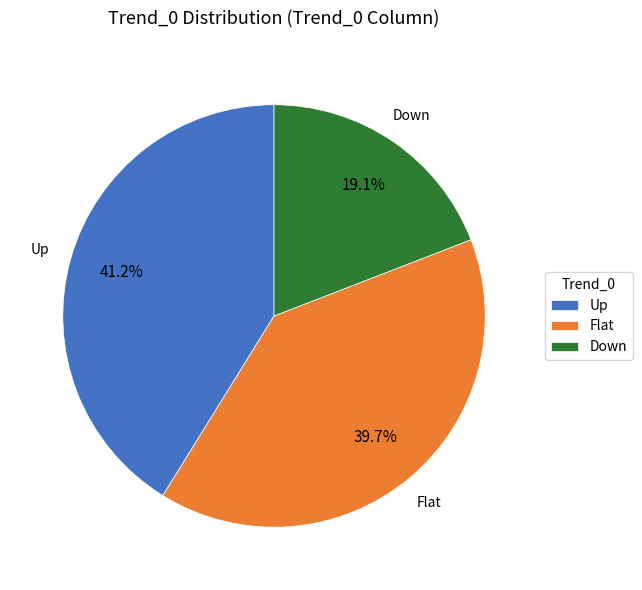

True or false: Down accounts for 19% of the total.

True